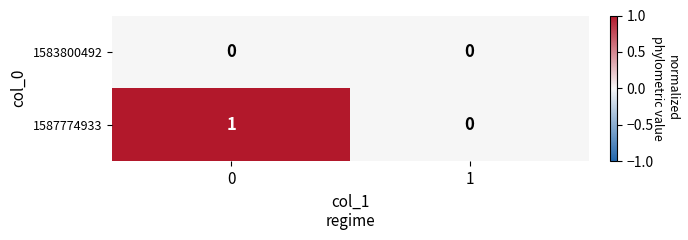

Which series has the largest total across all categories?

1587774933